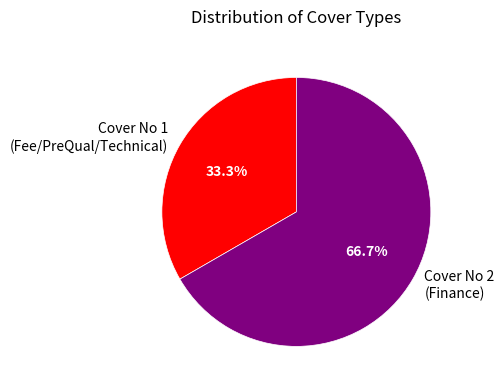

Is the sum of Cover No 2 (Finance) and Cover No 1 (Fee/PreQual/Technical) greater than half?

Yes